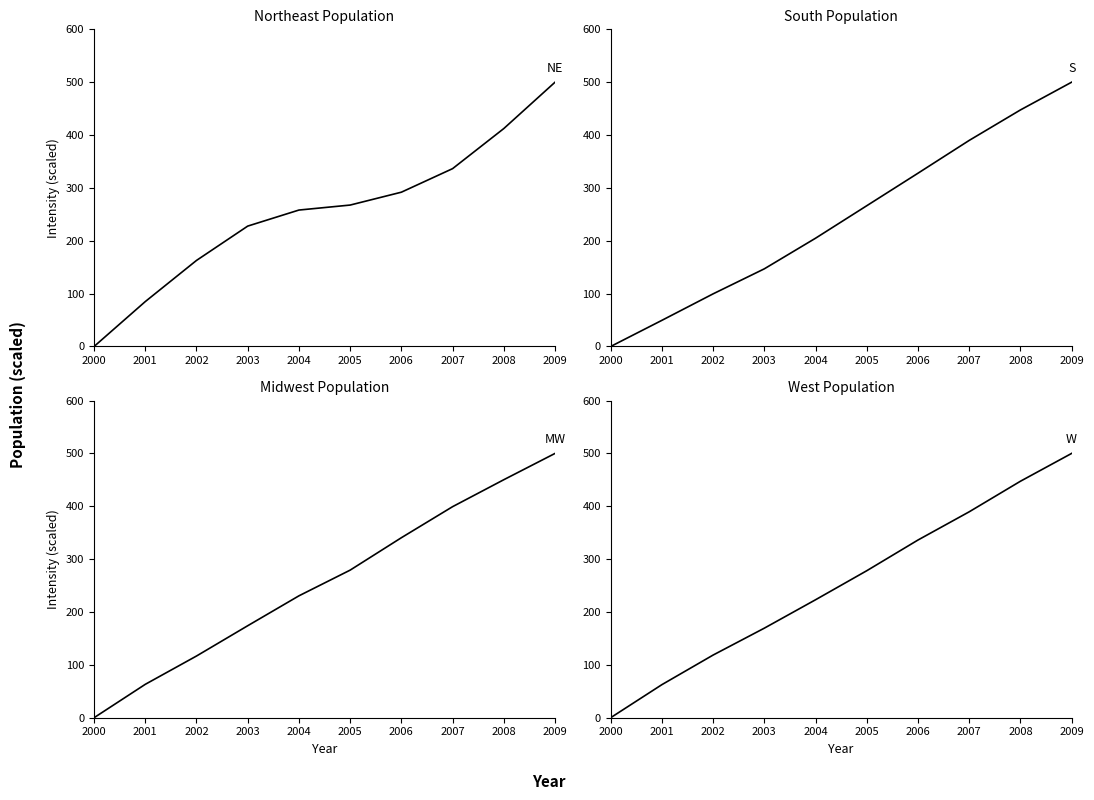

How many values in the Northeast series are below 267?

5